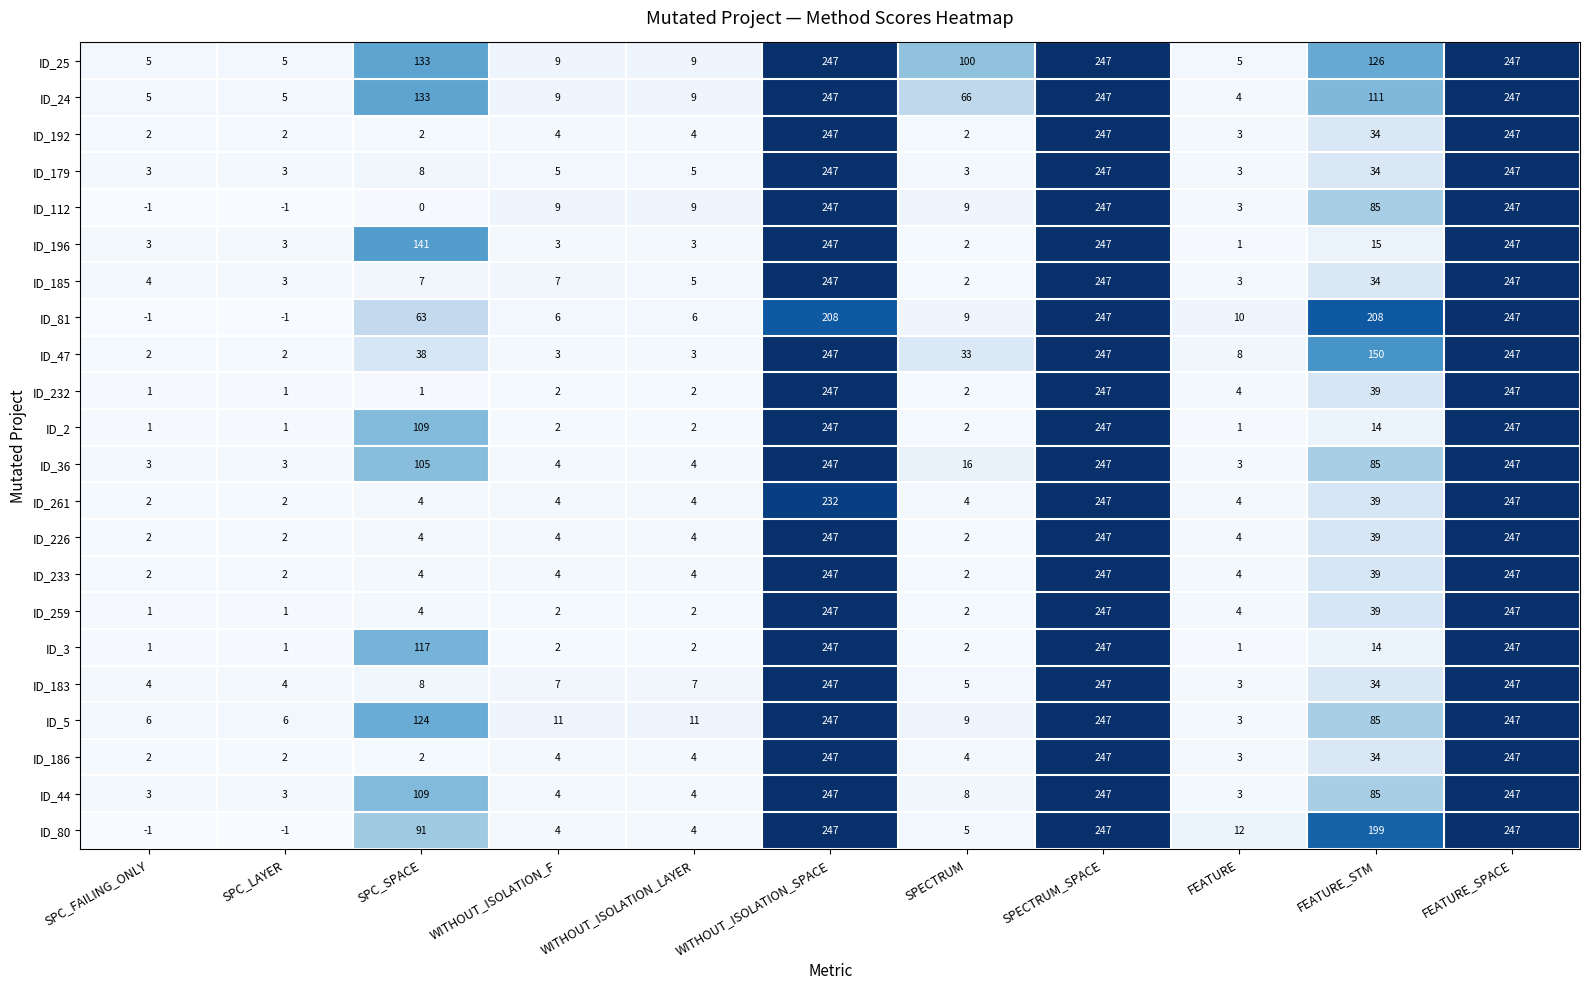

The value of ID_183 at WITHOUT_ISOLATION_LAYER is 7. True or false?

True